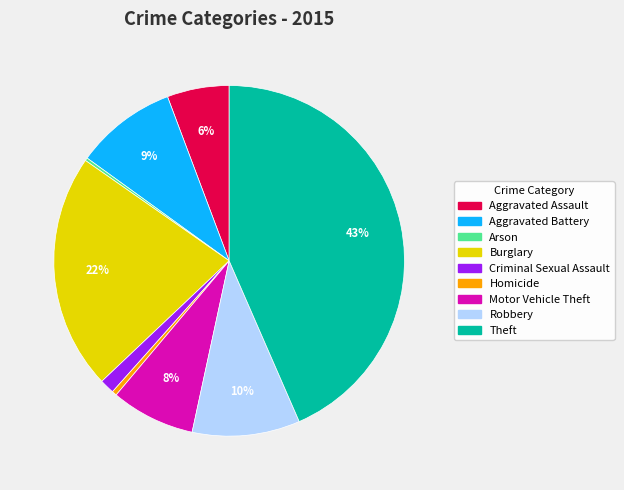

Is Motor Vehicle Theft the majority of the pie?

No